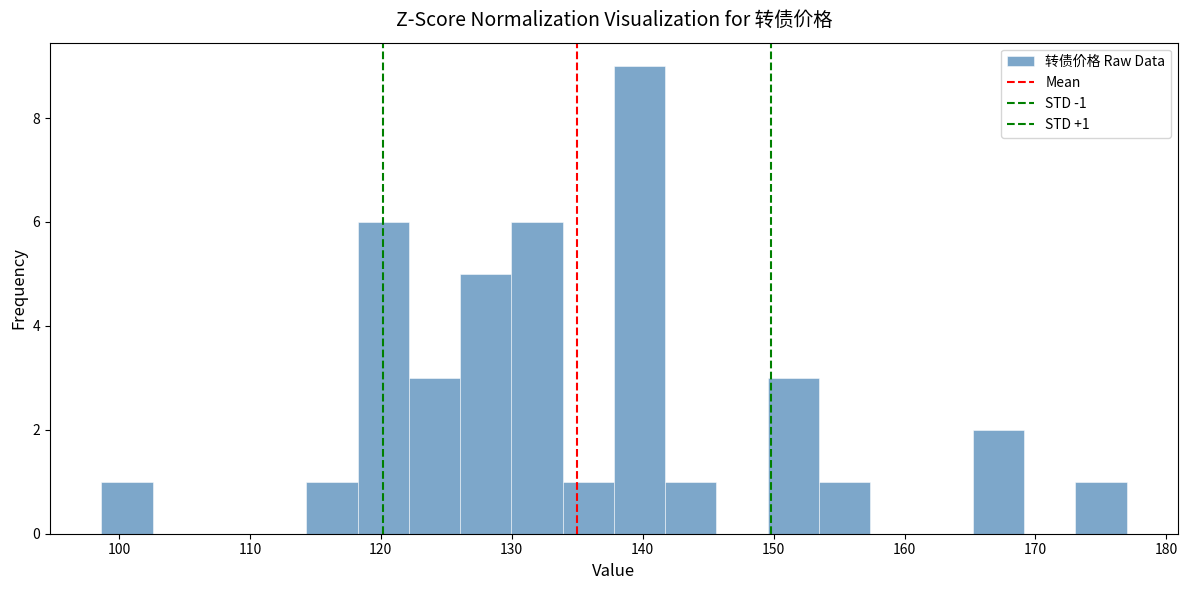

Read against the x-axis, roughly where is the centre of the tallest bar?

140